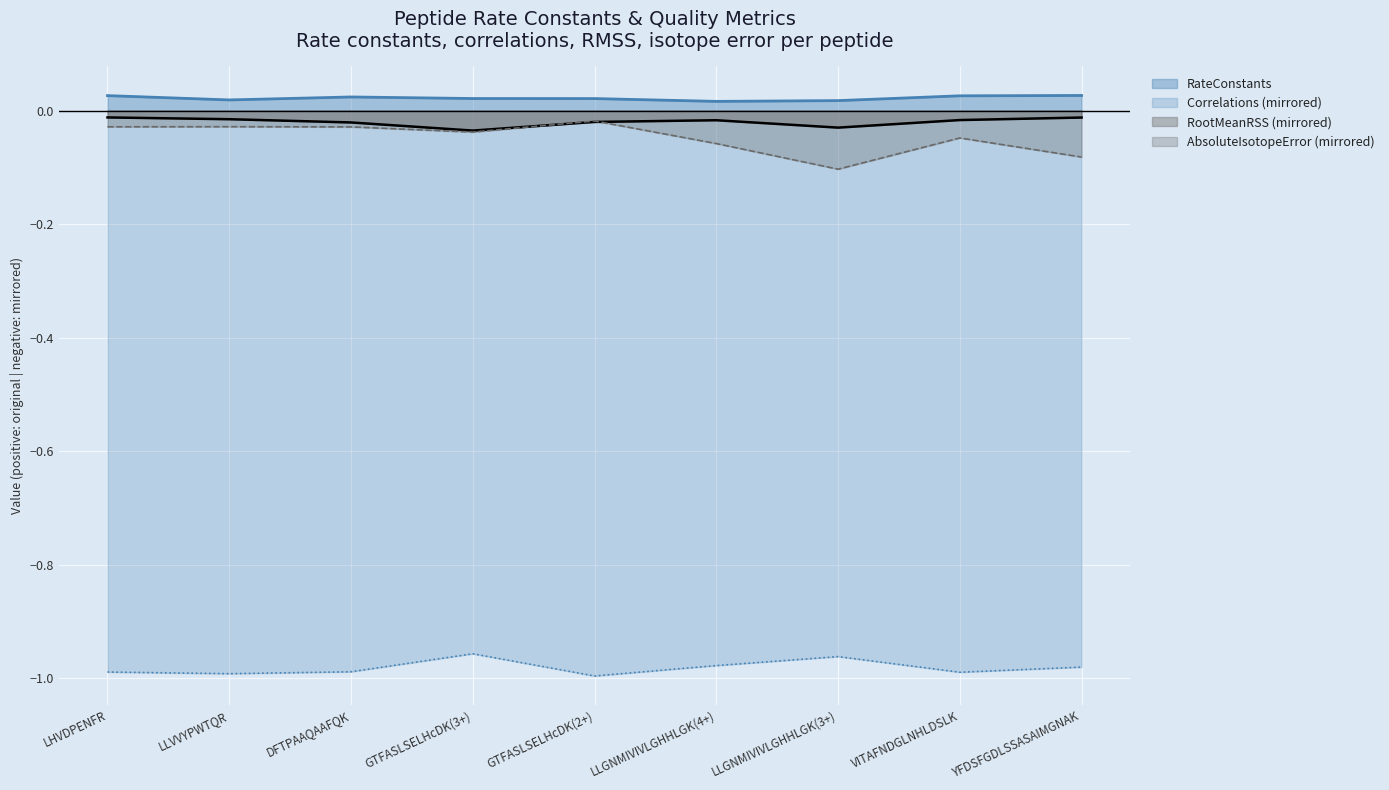

The value of RateConstants at VITAFNDGLNHLDSLK is 0.0. True or false?

False